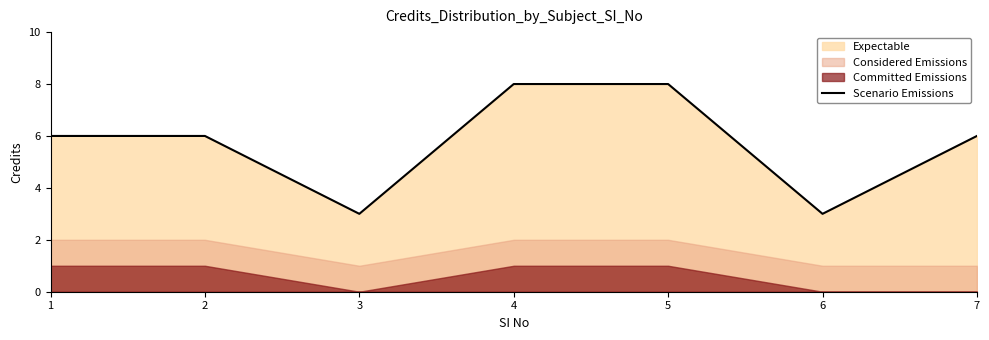

Is it true that the value at 1 is 6?

True